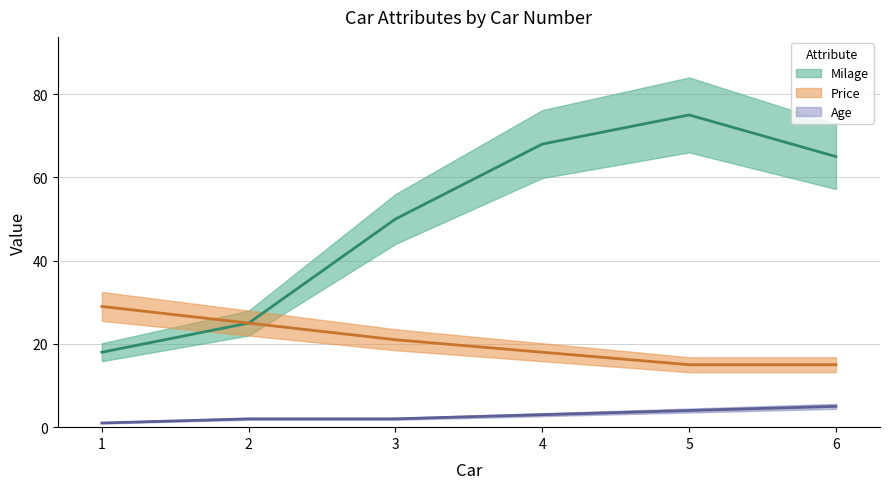

What is the maximum value for Price (mean)?

29